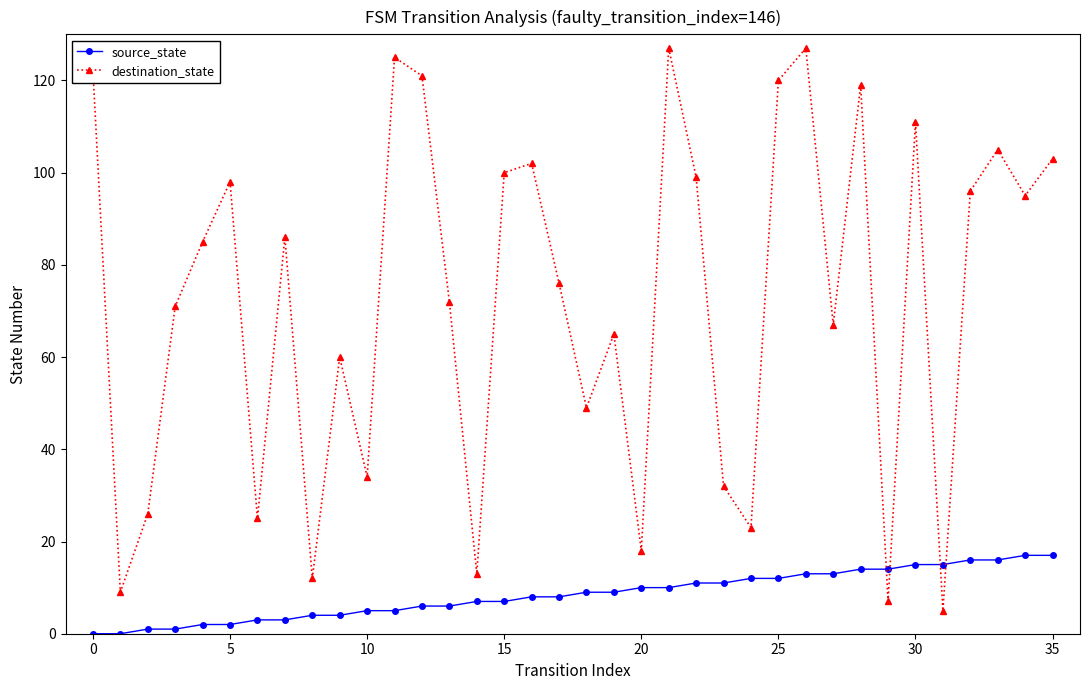

List the series in order of their peak value, highest first.

destination_state, source_state